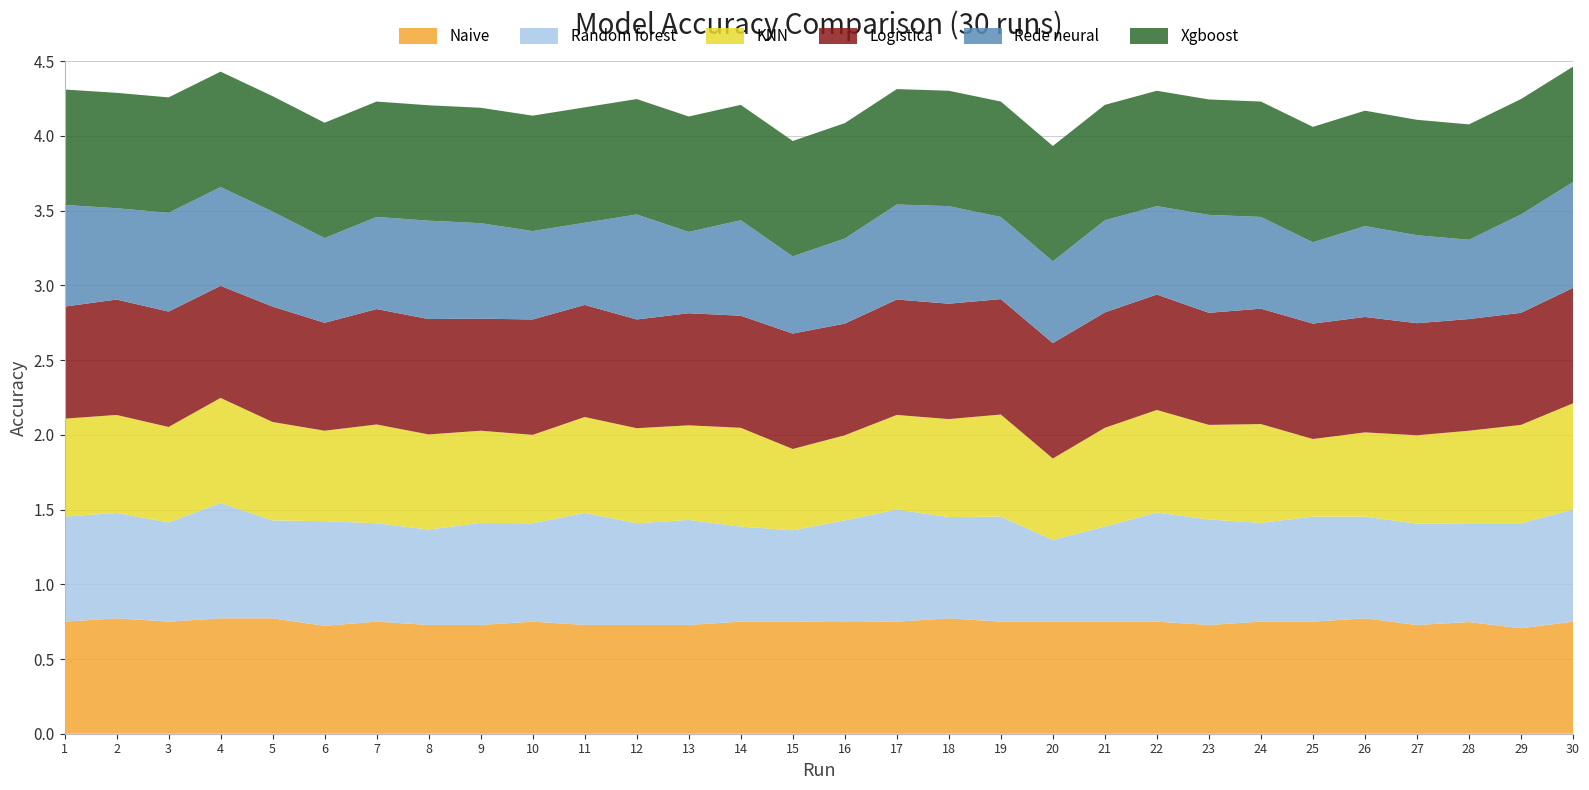

Reading left to right, what are all the values shown in this chart?

Naive: 0.8	0.8	0.8	0.8	0.8	0.7	0.8	0.7	0.7	0.8	0.7	0.7	0.7	0.8	0.8	0.7	0.8	0.8	0.8	0.8	0.8	0.8	0.7	0.8	0.8	0.8	0.7	0.7	0.7	0.8
Random forest: 0.7	0.7	0.7	0.8	0.7	0.7	0.7	0.6	0.7	0.7	0.8	0.7	0.7	0.6	0.6	0.7	0.7	0.7	0.7	0.5	0.6	0.7	0.7	0.7	0.7	0.7	0.7	0.7	0.7	0.8
KNN: 0.7	0.7	0.6	0.7	0.7	0.6	0.7	0.6	0.6	0.6	0.6	0.6	0.6	0.7	0.5	0.6	0.6	0.7	0.7	0.5	0.7	0.7	0.6	0.7	0.5	0.6	0.6	0.6	0.7	0.7
Logistica: 0.8	0.8	0.8	0.8	0.8	0.7	0.8	0.8	0.8	0.8	0.8	0.7	0.8	0.8	0.8	0.7	0.8	0.8	0.8	0.8	0.8	0.8	0.8	0.8	0.8	0.8	0.8	0.7	0.8	0.8
Rede neural: 0.7	0.6	0.7	0.7	0.6	0.6	0.6	0.7	0.6	0.6	0.6	0.7	0.5	0.6	0.5	0.6	0.6	0.7	0.6	0.5	0.6	0.6	0.7	0.6	0.5	0.6	0.6	0.5	0.7	0.7
Xgboost: 0.8	0.8	0.8	0.8	0.8	0.8	0.8	0.8	0.8	0.8	0.8	0.8	0.8	0.8	0.8	0.8	0.8	0.8	0.8	0.8	0.8	0.8	0.8	0.8	0.8	0.8	0.8	0.8	0.8	0.8